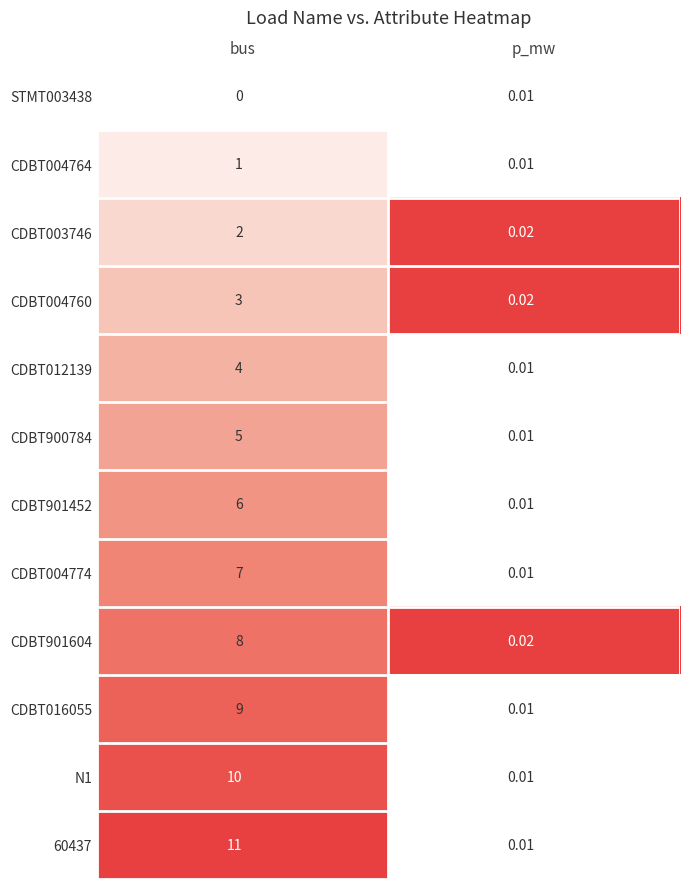

Which category has the highest value in the CDBT004764 series?

bus